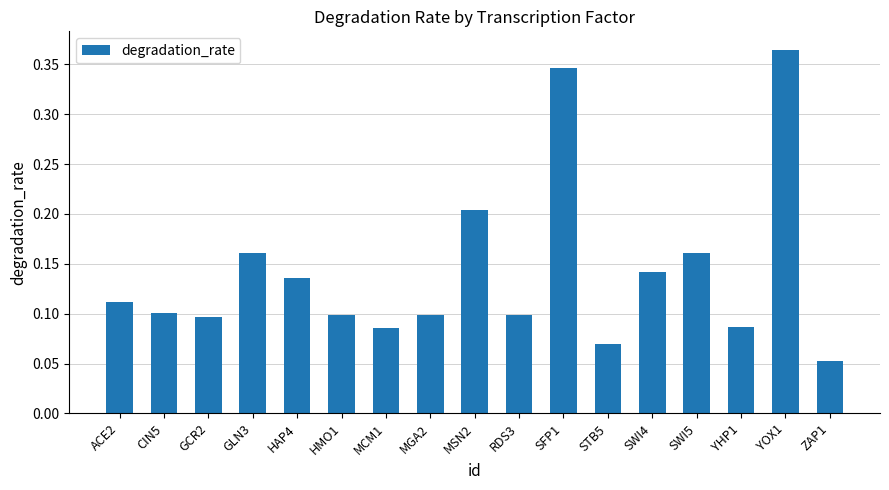

Which label corresponds to the largest value in the chart?

YOX1